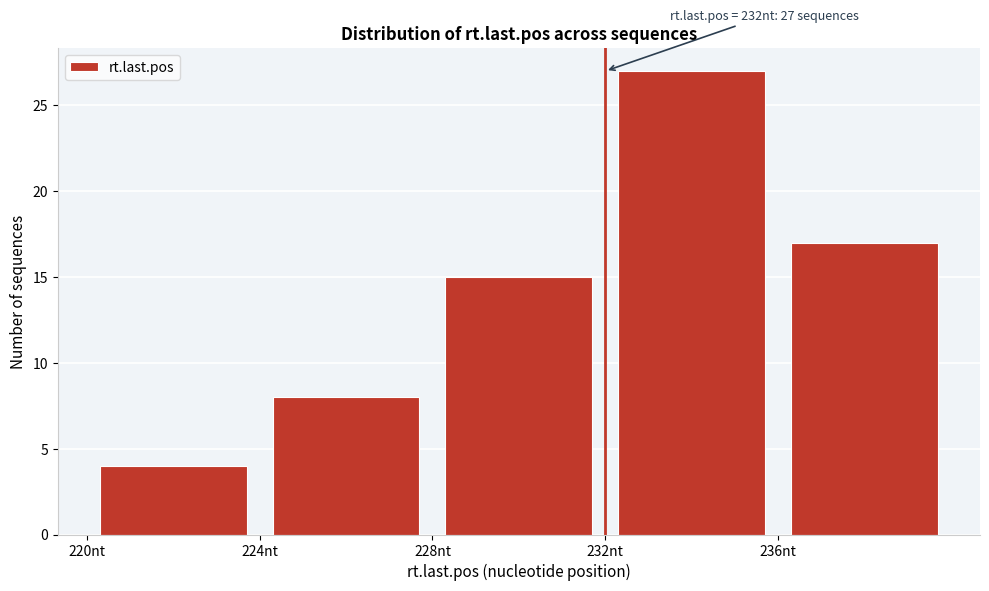

Over which range of the x-axis is the bar tallest?

232 to 236